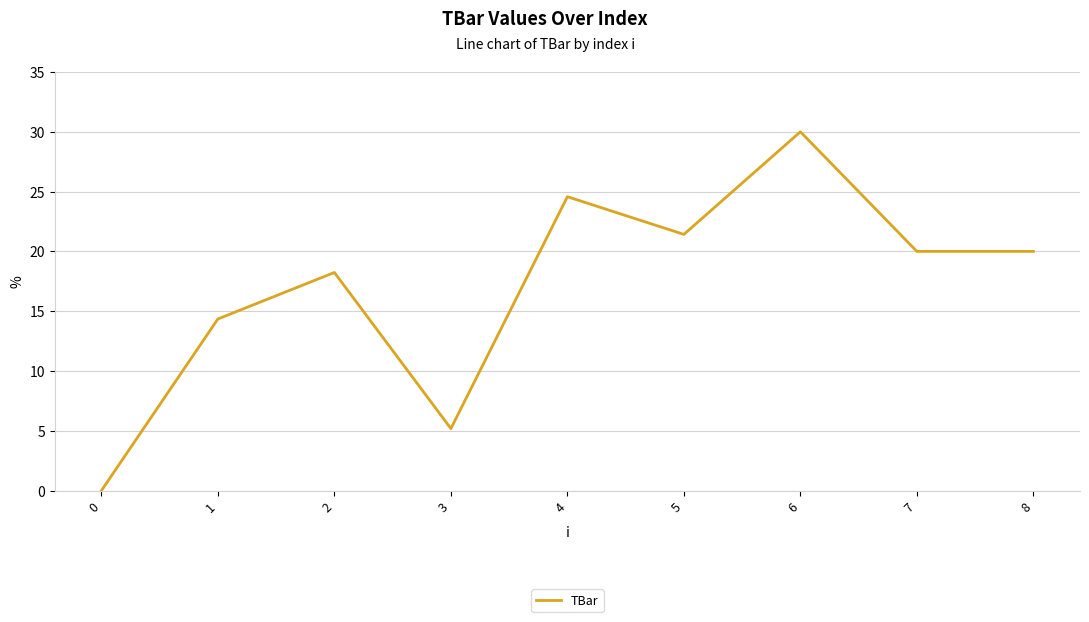

What is the change in value from 0 to 2?

+18.2